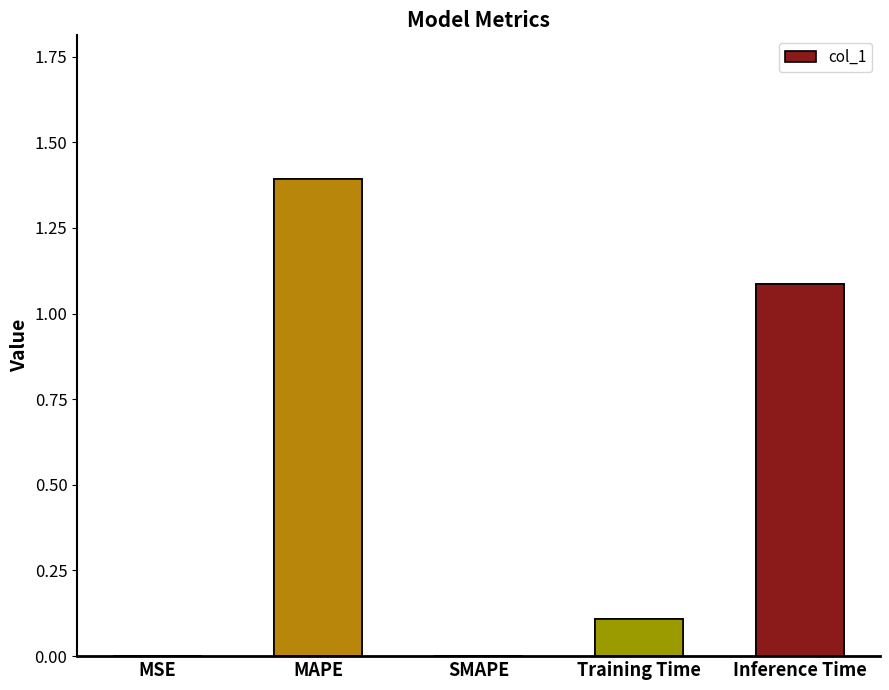

Does the chart contain any negative values?

No